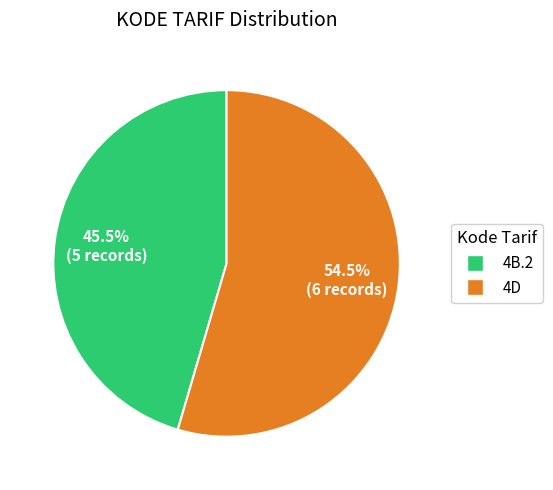

Is there a majority slice in this chart?

Yes